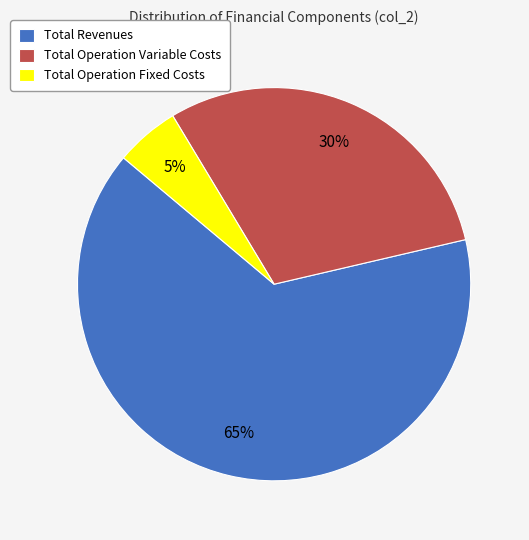

How many segments does this pie chart have?

3